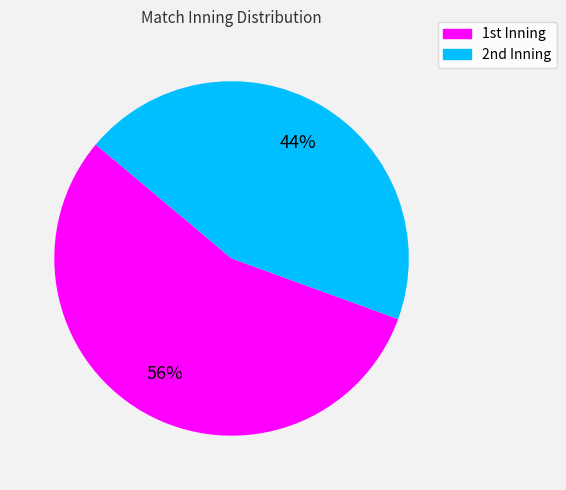

Rank the categories by value from highest to lowest.

1st, 2nd